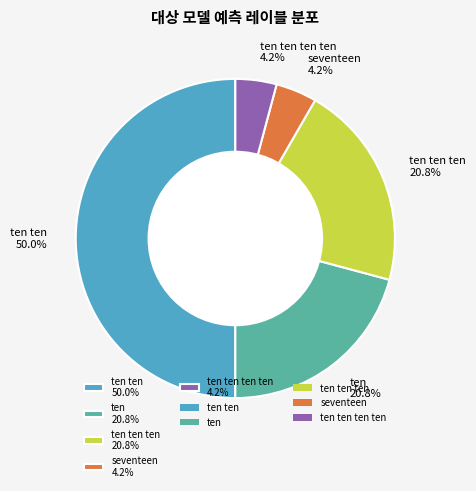

How many slices are in this pie chart?

5